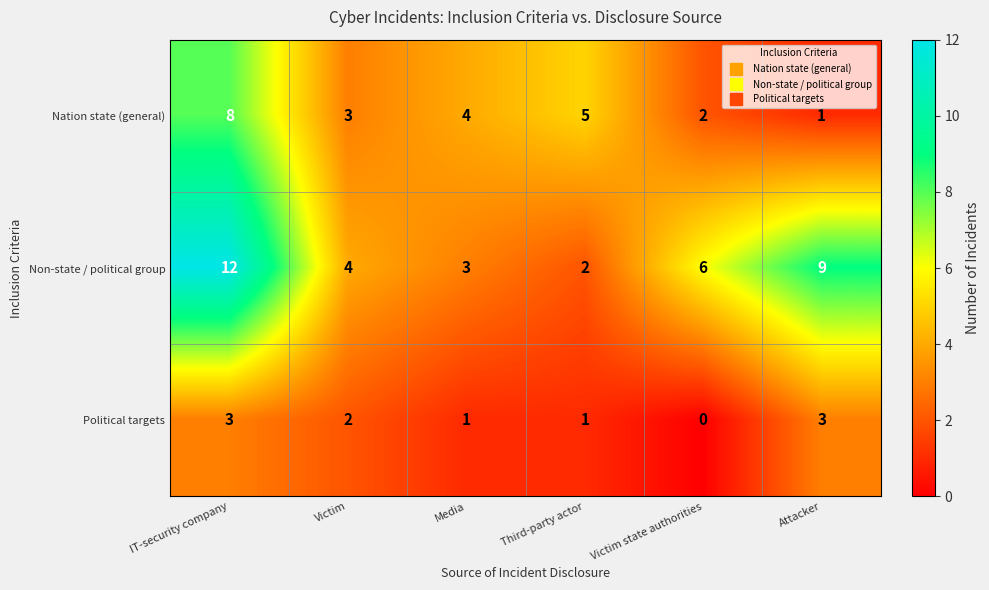

Reading right to left, transcribe all the data shown in this chart.

Nation state (general): 1	2	5	4	3	8
Non-state / political group: 9	6	2	3	4	12
Political targets: 3	0	1	1	2	3